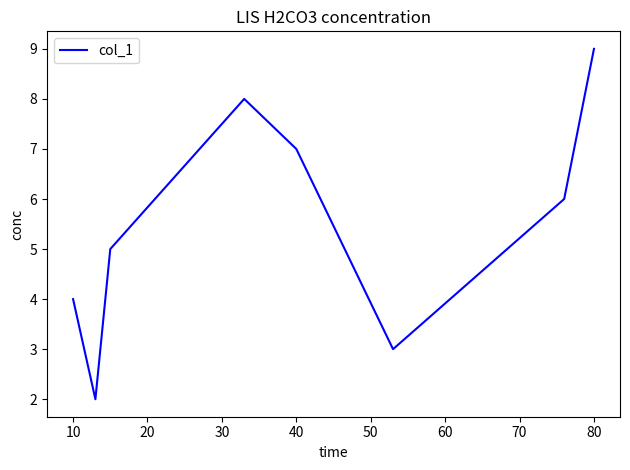

What is the average value?

5.5